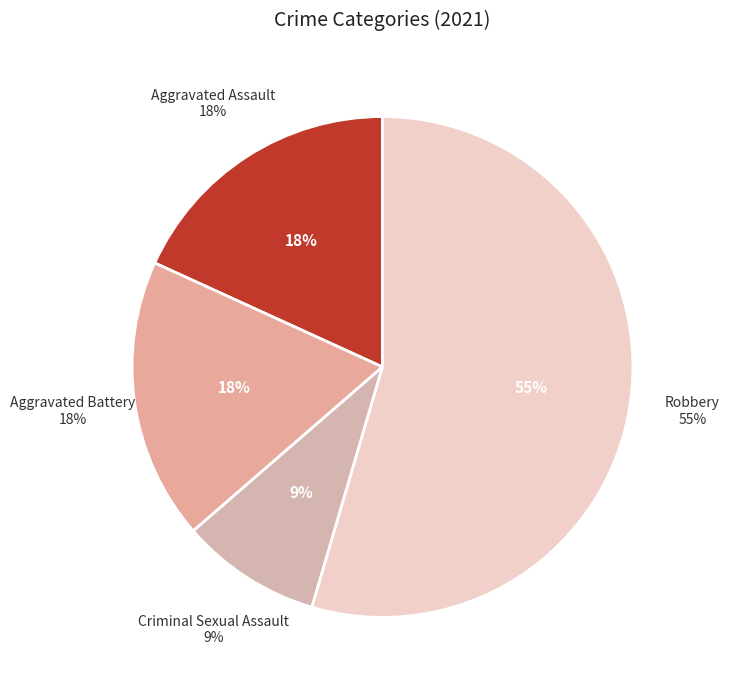

What percentage is the Robbery slice, to the nearest percent?

55%